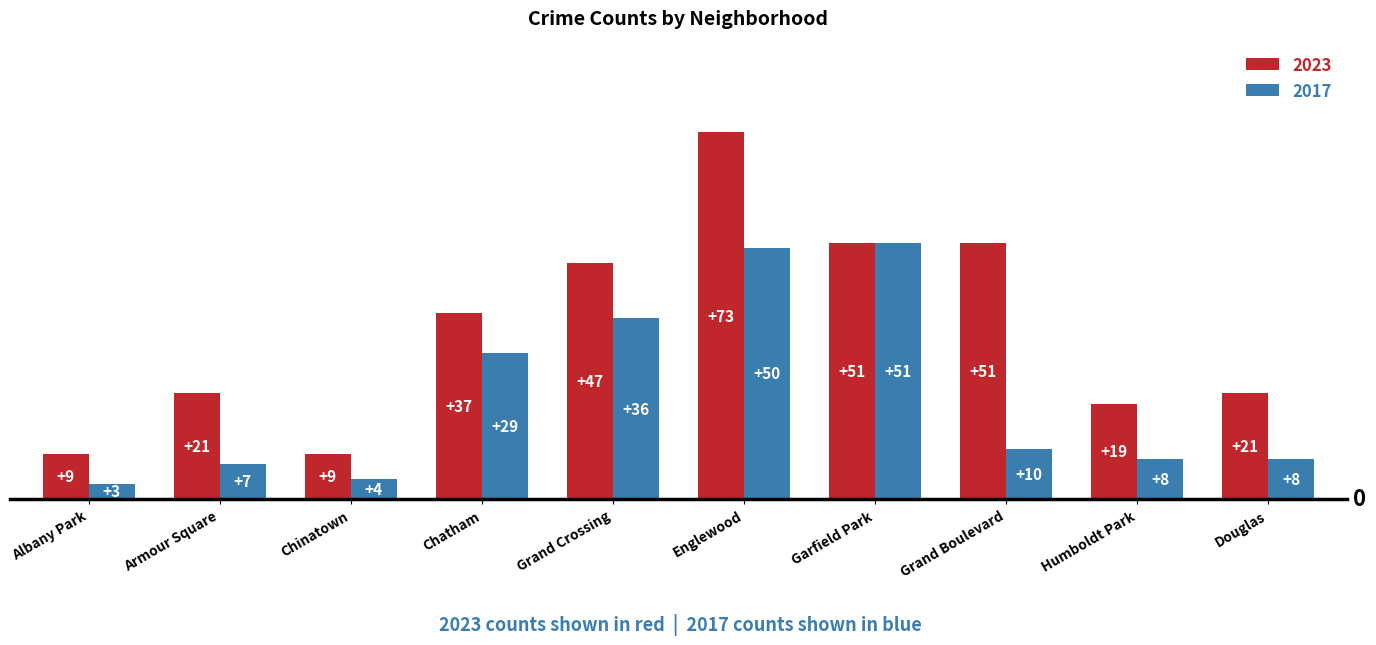

What is the total value across all series at Chinatown?

13